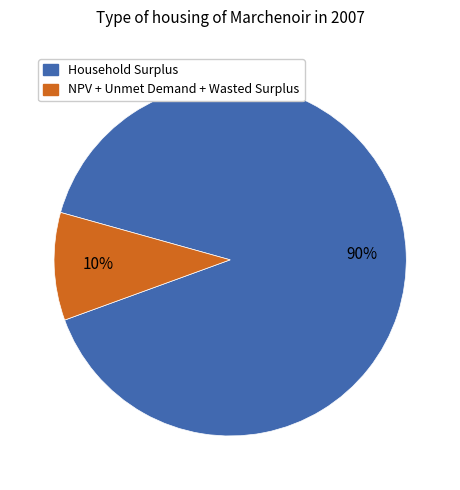

To the nearest percent, what is the difference between the largest and smallest slice percentages?

80%